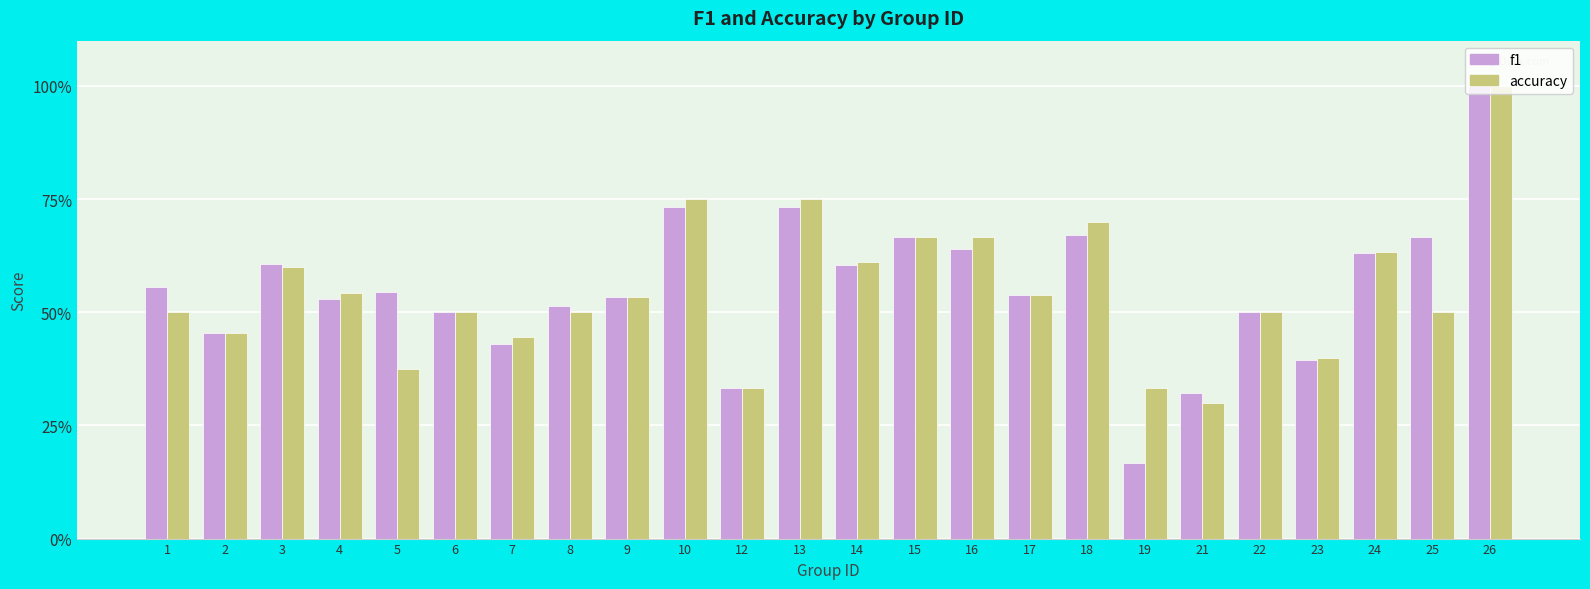

True or false: f1 has a value of 0.7 at 18.

True